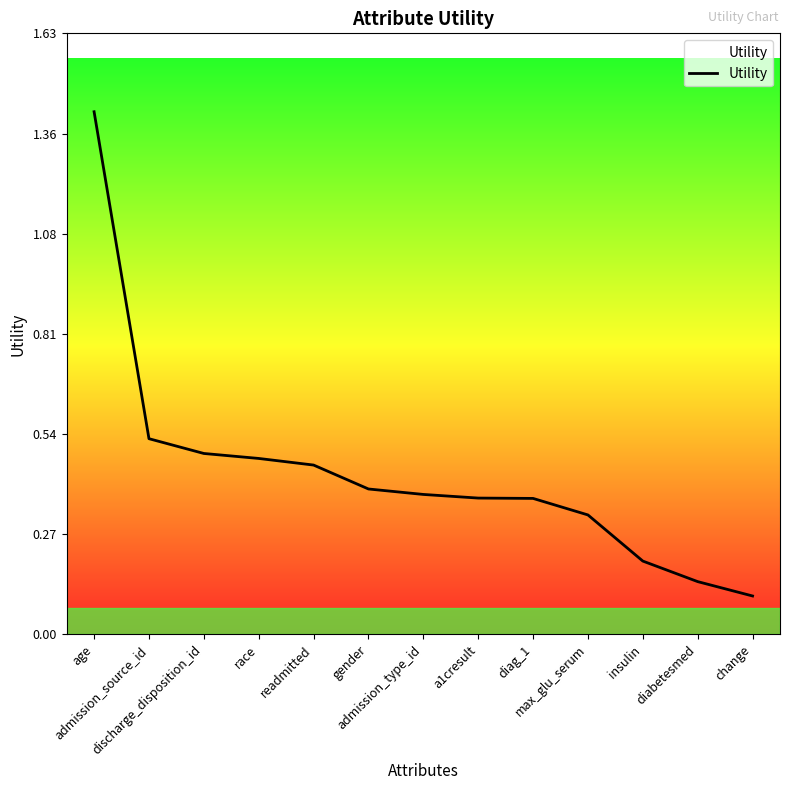

What is the difference between the maximum and minimum values?

1.3